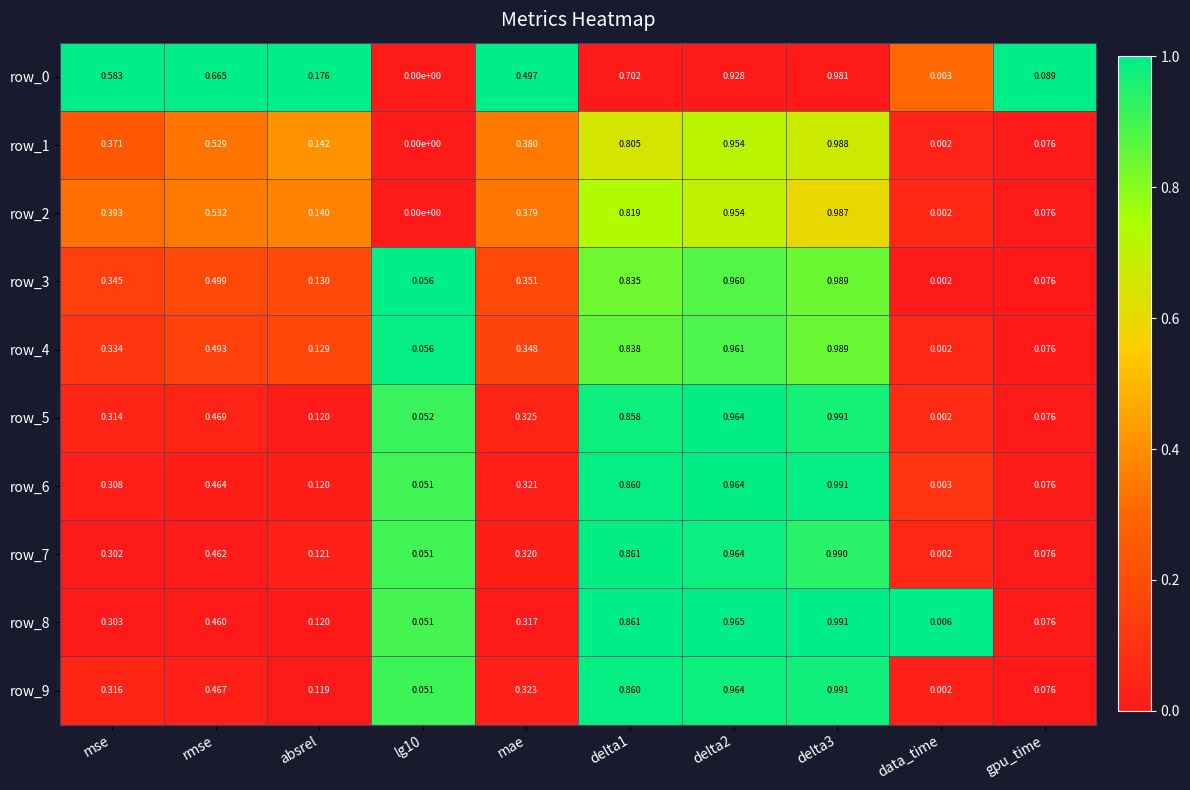

The value of row_0 at rmse is 1.6. True or false?

False